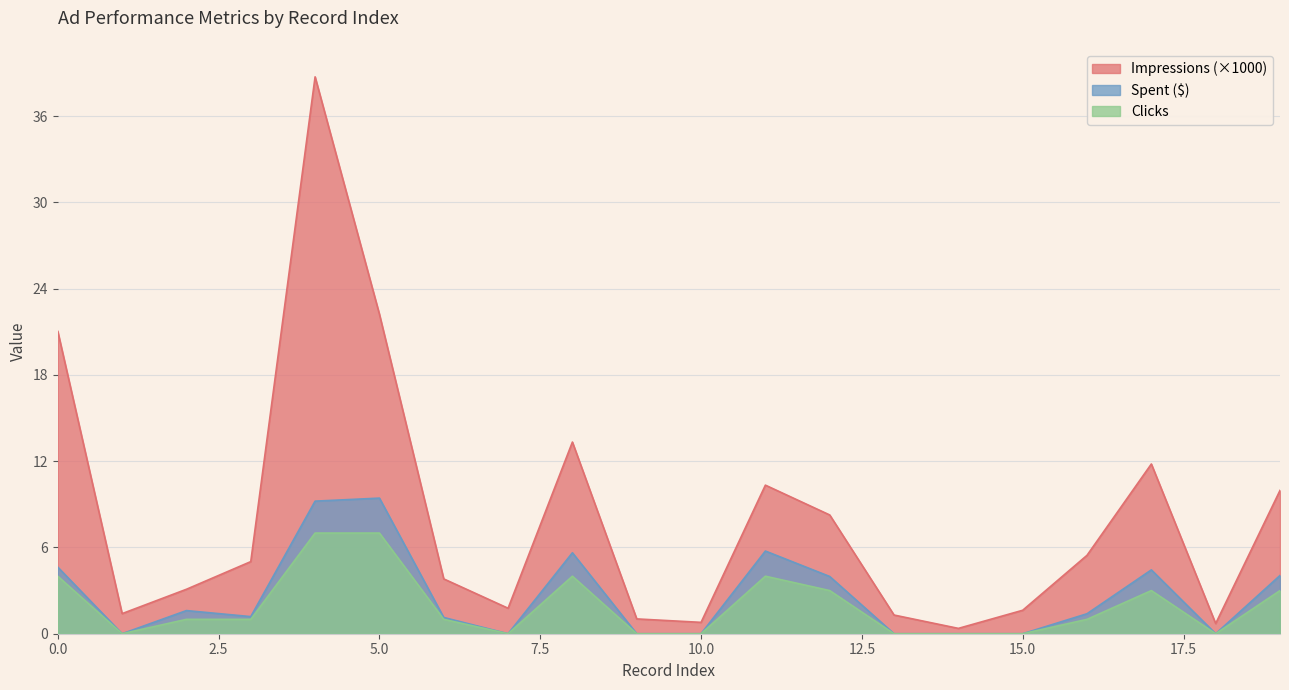

What is the value of the Impressions point at the 19th from the left?

0.7